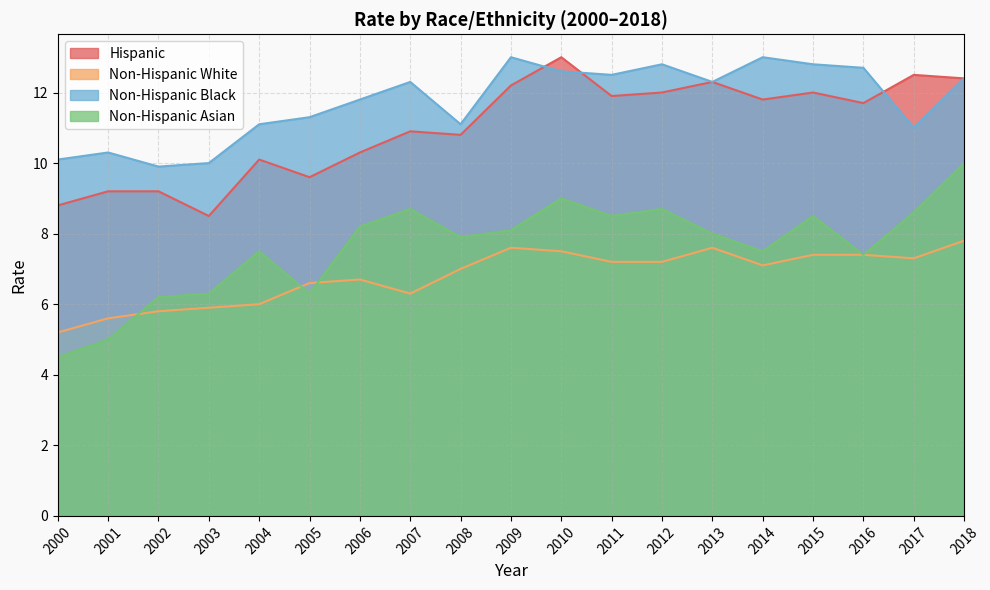

List the series in order of their peak value, lowest first.

Non-Hispanic White, Non-Hispanic Asian, Hispanic, Non-Hispanic Black